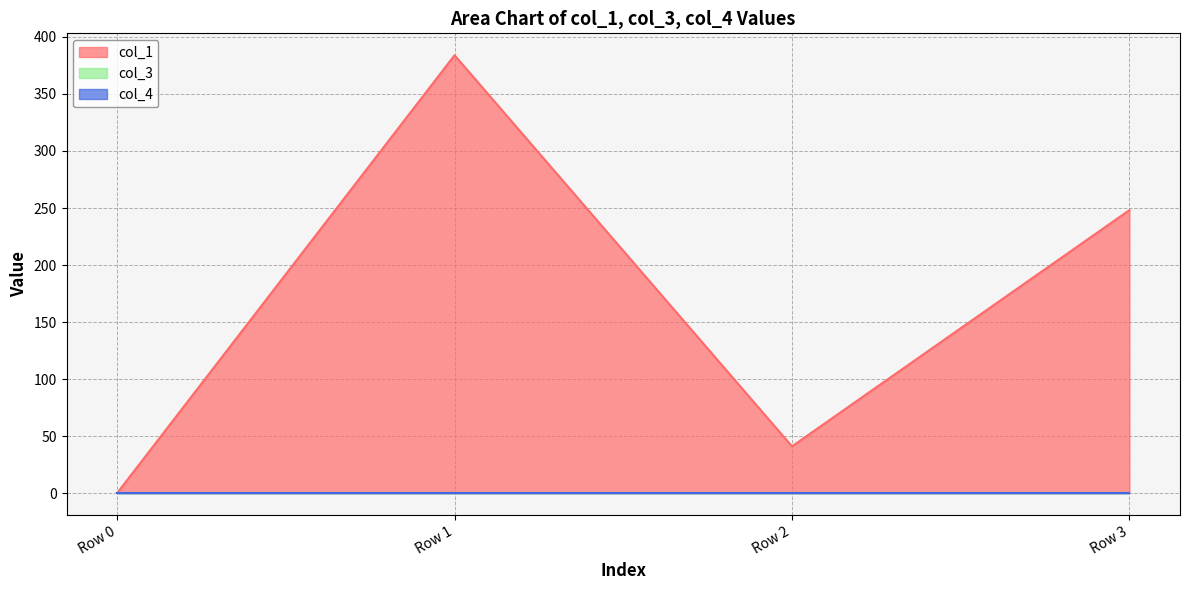

Between Row 1 and Row 0, which is larger?

Row 1